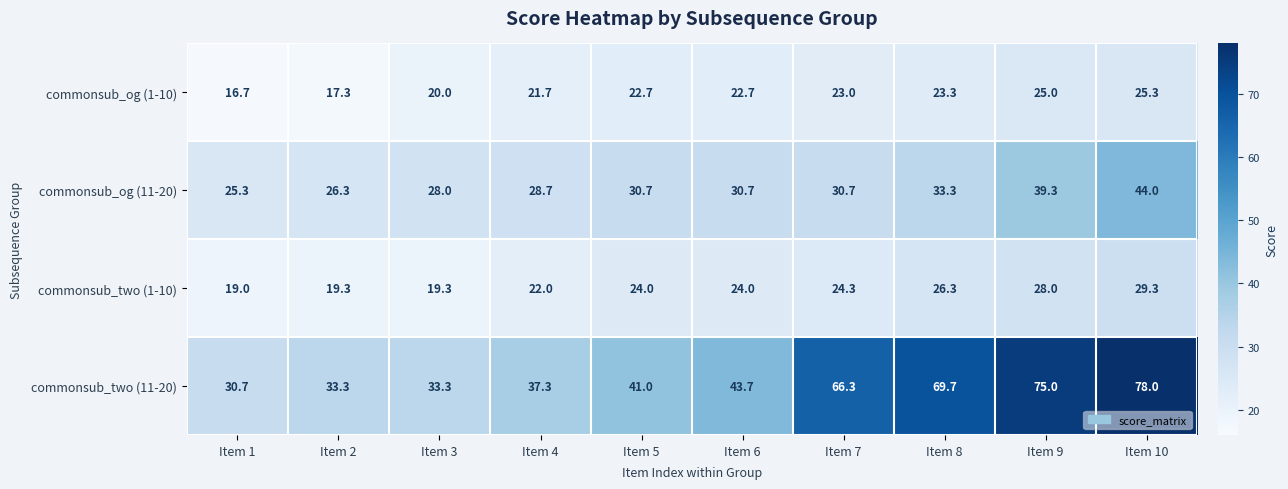

At which category does the chart reach its peak across all series?

Item 10